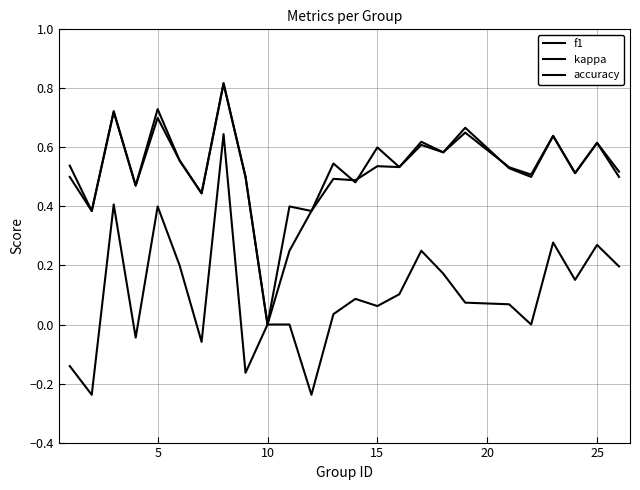

Is this an area chart (filled region under the line)?

No